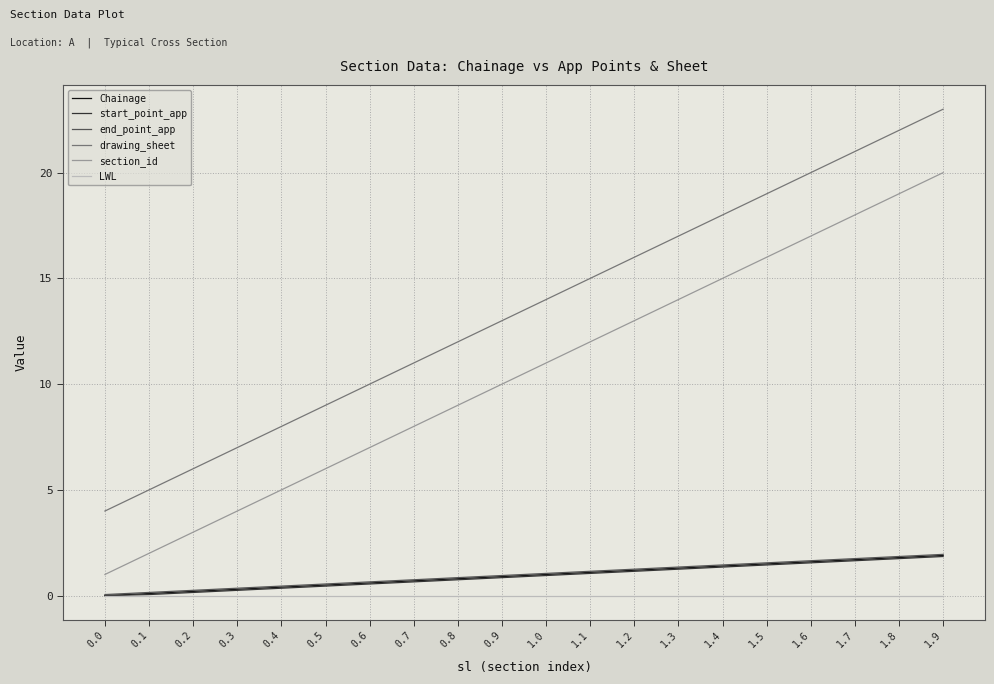

Rank the categories by section_id value from highest to lowest.

1.9, 1.8, 1.7, 1.6, 1.5, 1.4, 1.3, 1.2, 1.1, 1.0, 0.9, 0.8, 0.7, 0.6, 0.5, 0.4, 0.3, 0.2, 0.1, 0.0